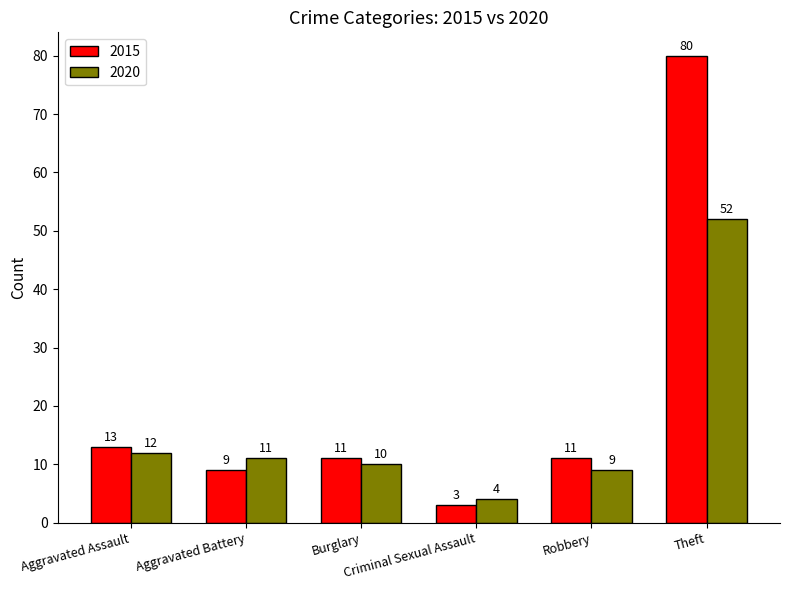

Rank the series by their average value, from lowest to highest.

2020, 2015